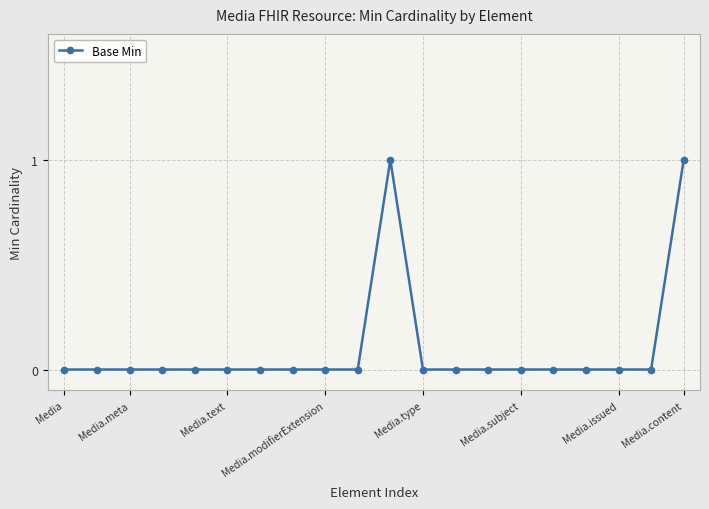

Reading right to left, extract all data points from this chart.

1	0	0	0	0	0	0	0	0	1	0	0	0	0	0	0	0	0	0	0